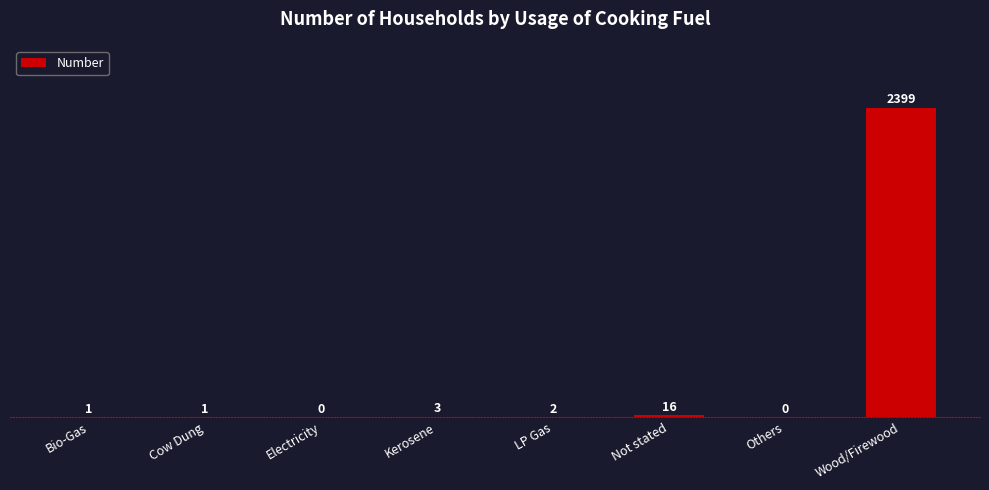

How many positive values are there?

6